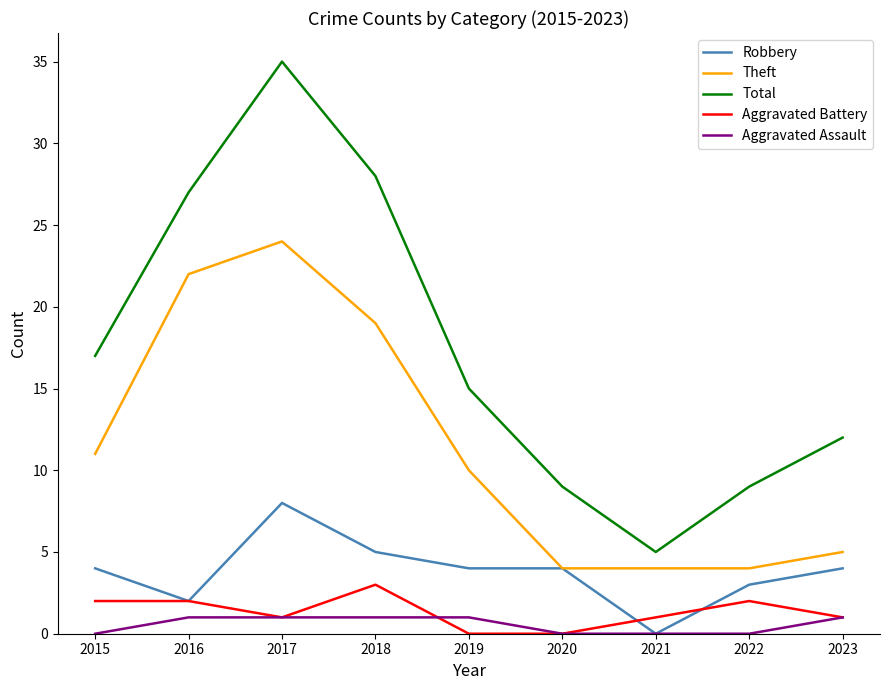

Rank the series by their maximum value, from highest to lowest.

Total, Theft, Robbery, Aggravated Battery, Aggravated Assault